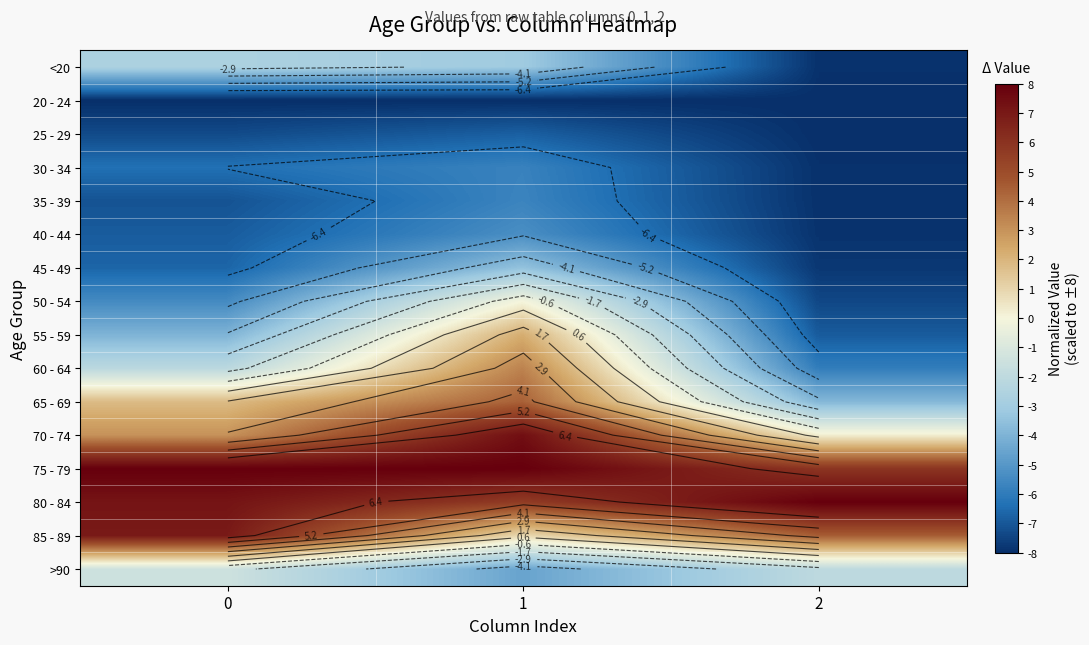

True or false: 55 - 59 has a value of -6.9 at 2.

True